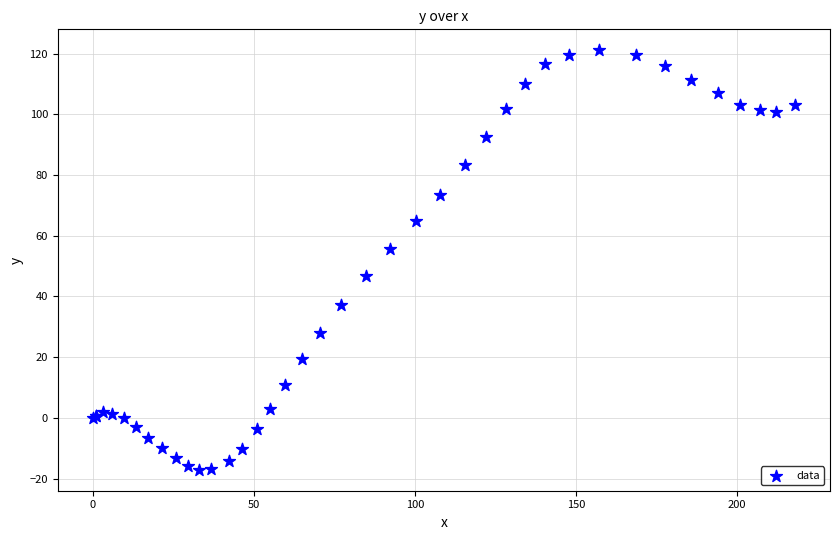

What Y value in the scatter plot is closest to 52?

55.5